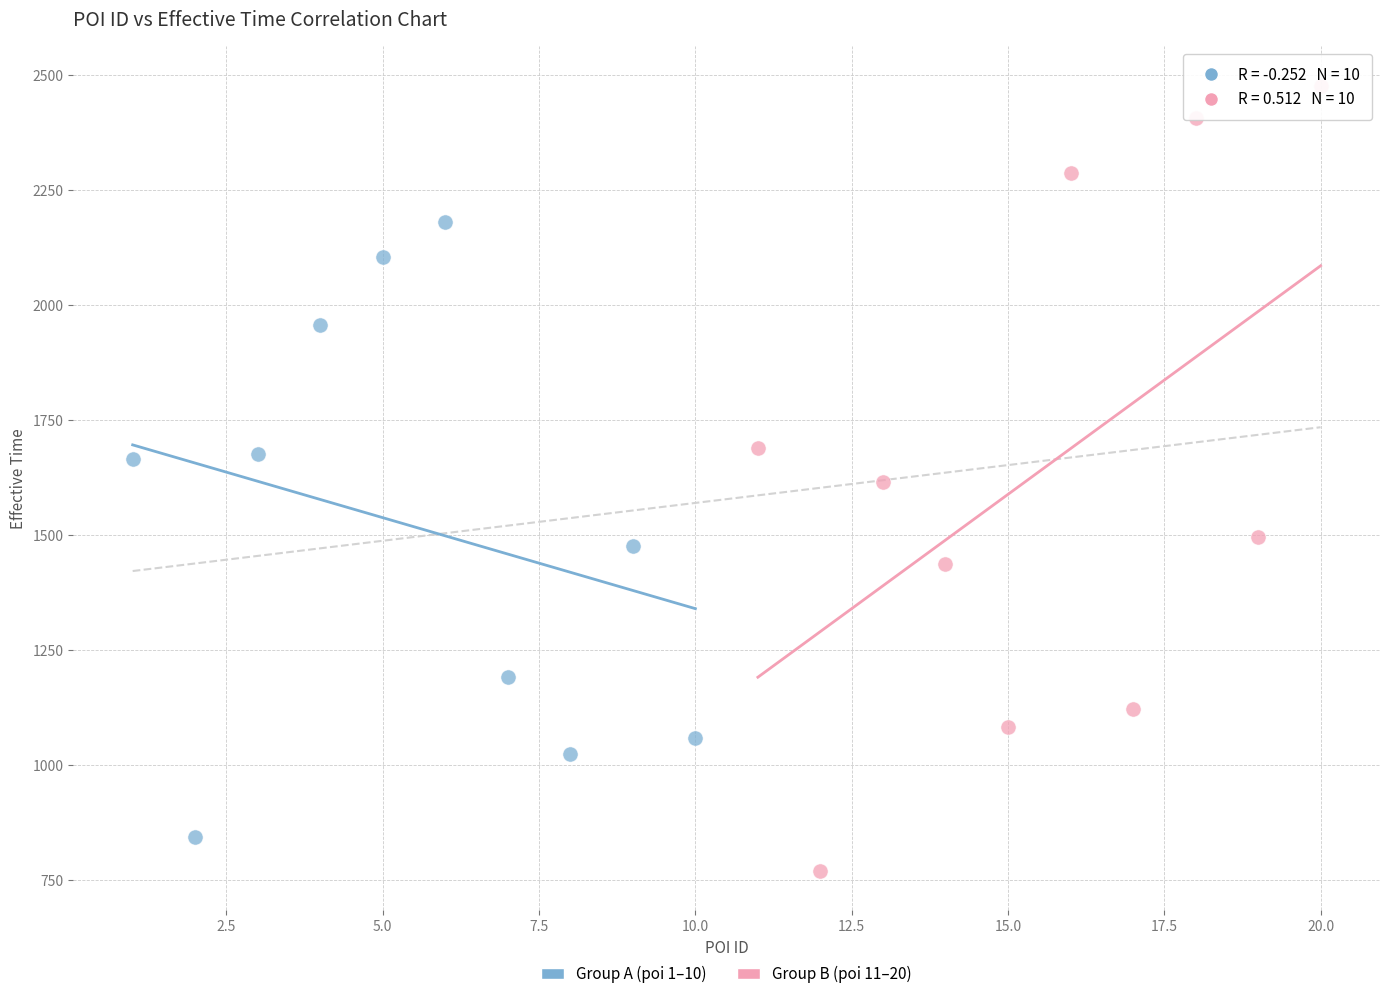

Which series reaches the minimum Y coordinate?

Group B (poi 11–20)